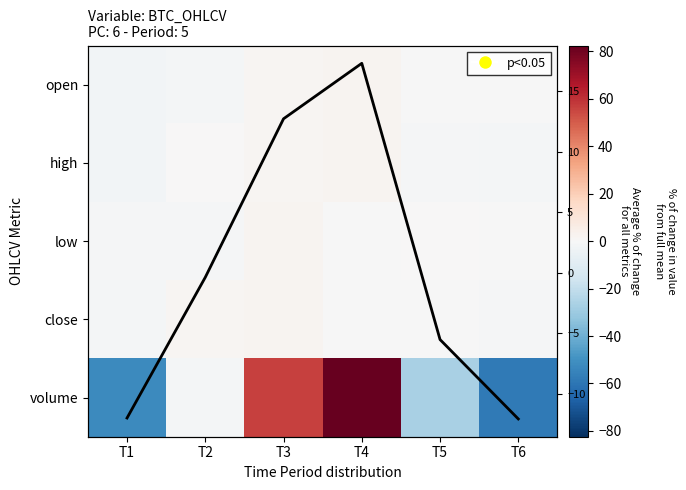

What is the total value across all series at T6?

-72.5